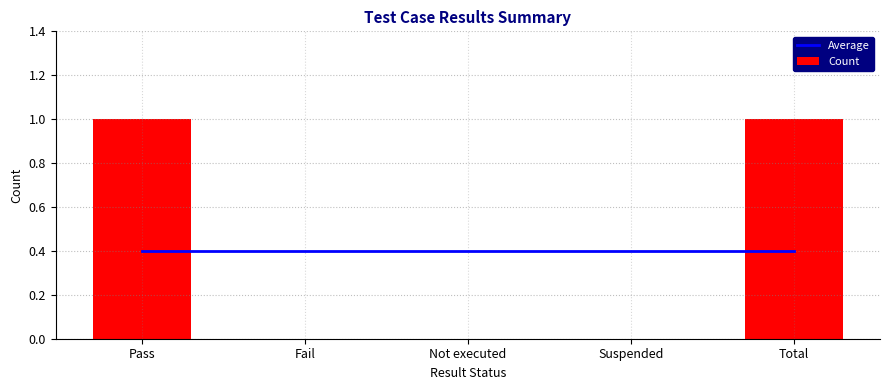

Where is Count nearest to the value 0?

Fail